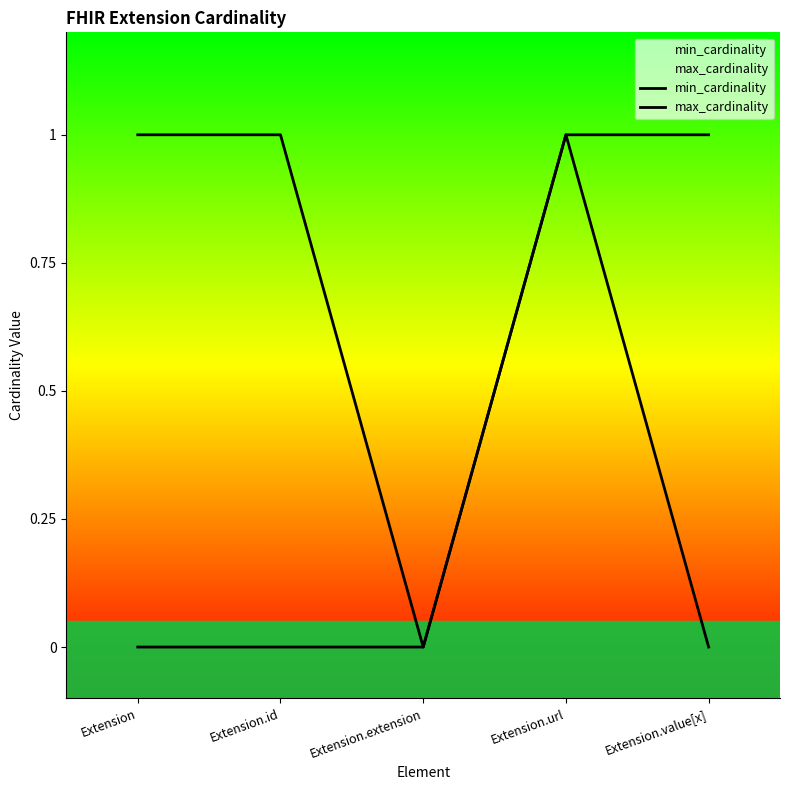

What is the value of the max_cardinality point at the 1st from the left?

1